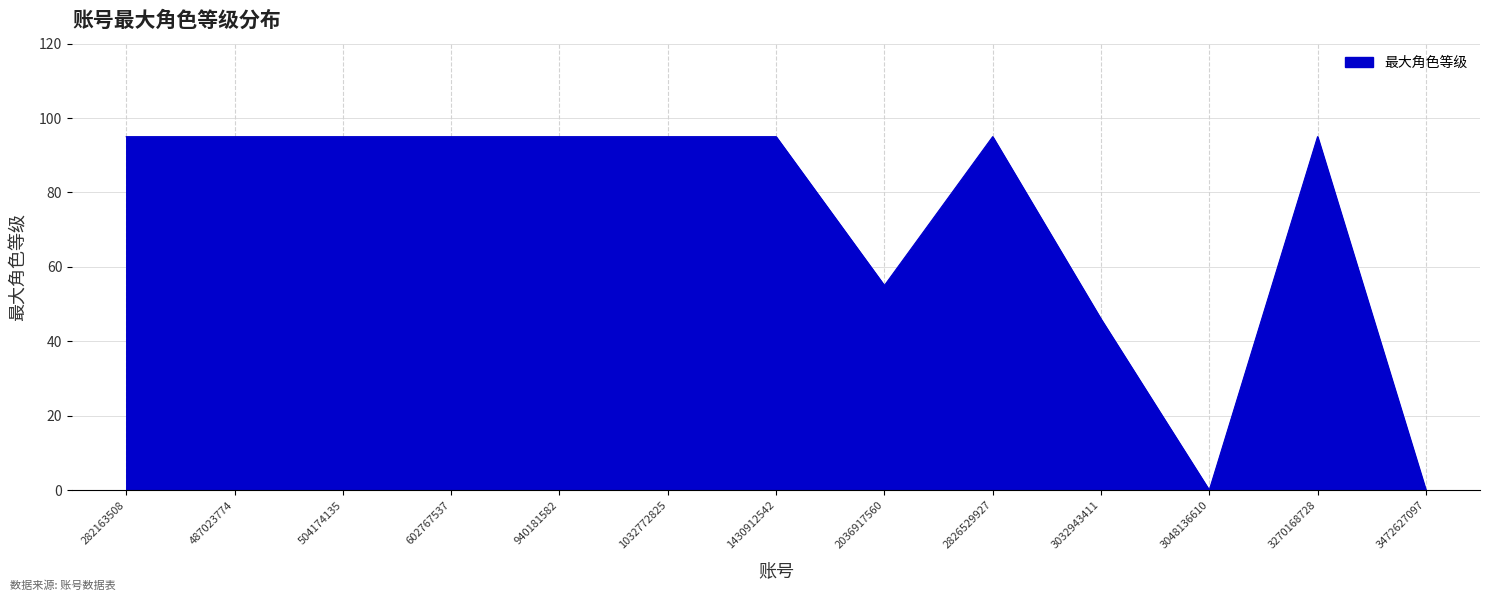

What is the change in value from 1032772825 to 3032943411?

-49